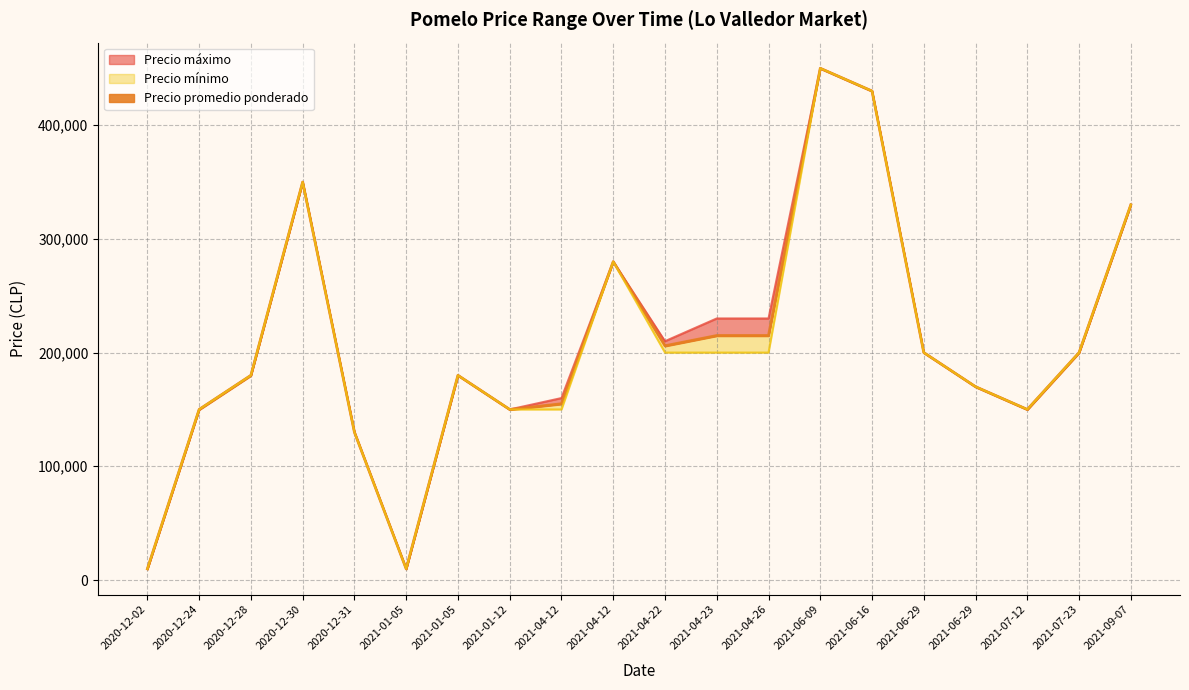

What is the minimum value for Precio máximo?

9800